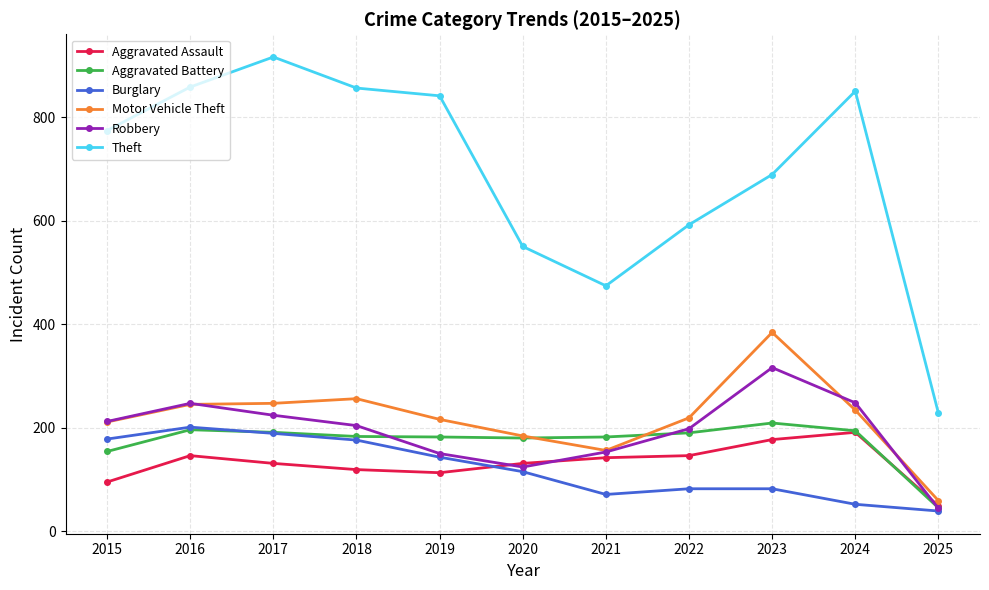

What is the highest value of the Motor Vehicle Theft series?

384